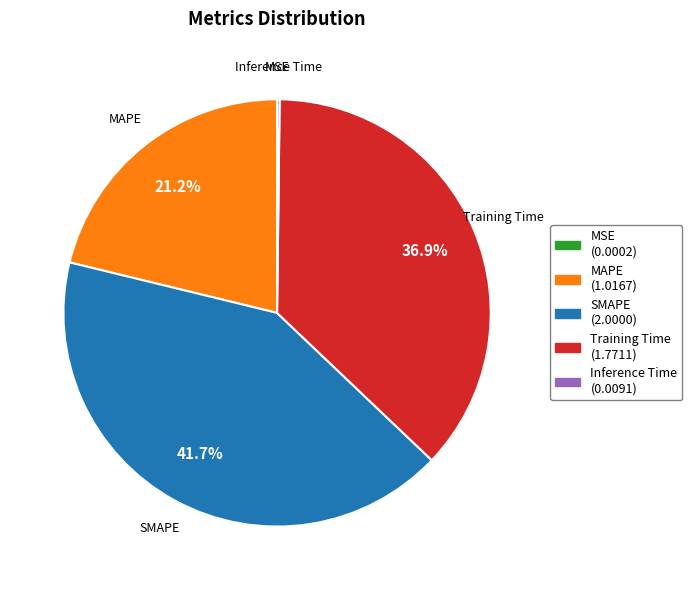

Which slice is the largest?

SMAPE